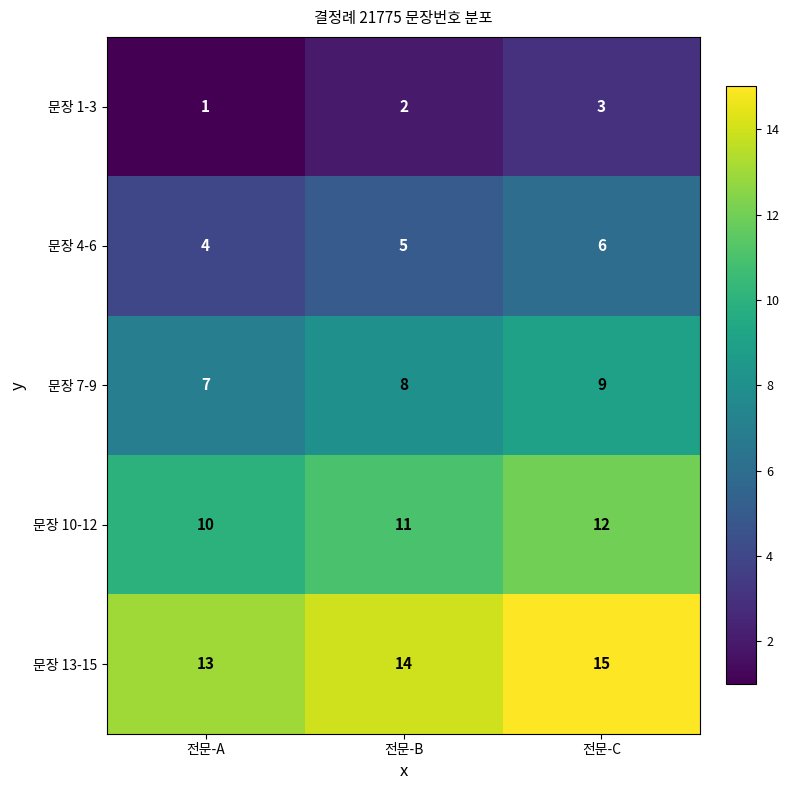

What is the average value of the 문장 13-15 series?

14